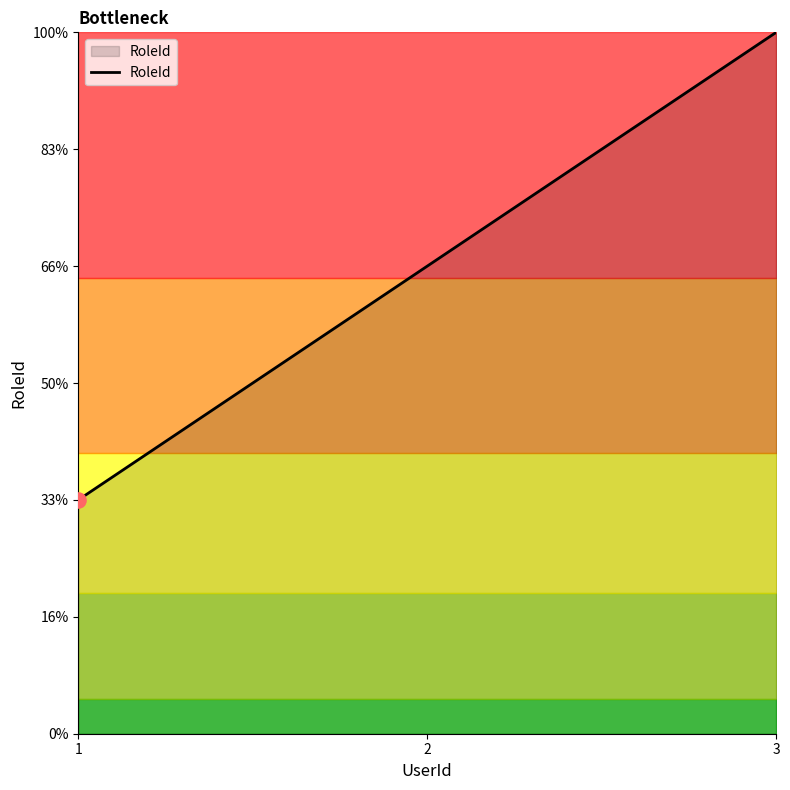

Does the chart have visible grid lines?

No